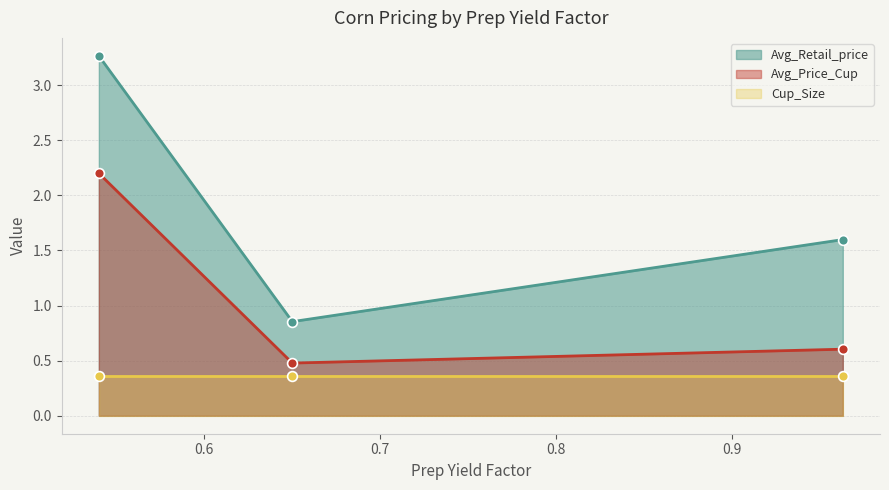

True or false: Avg_Price_Cup and Avg_Retail_price cross at least once.

False